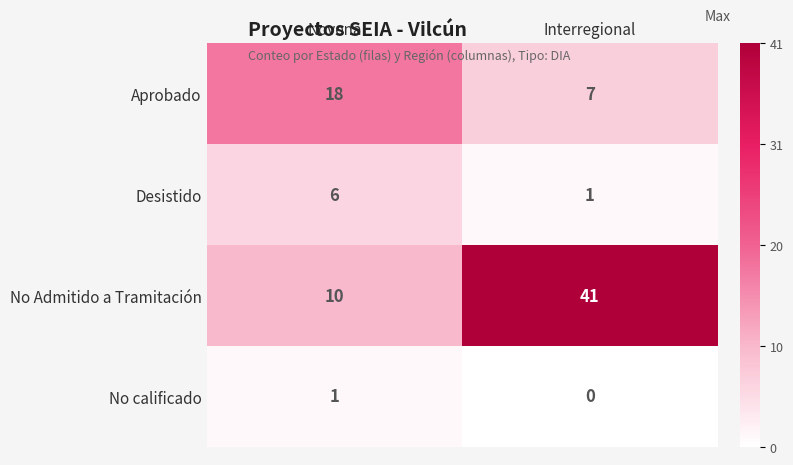

Rank the series by their maximum value, from lowest to highest.

No calificado, Desistido, Aprobado, No Admitido a Tramitación